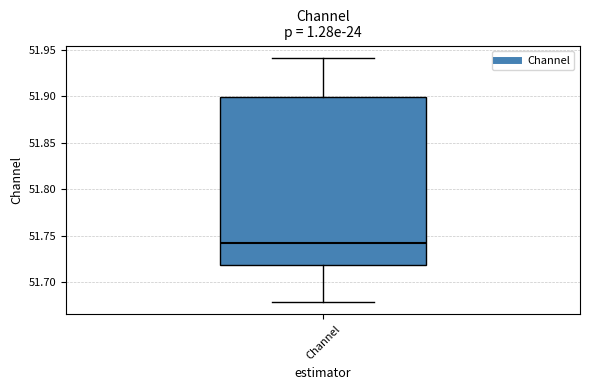

Where does the median line of the box for Channel sit on the y-axis? The values are not printed on the chart, so give them approximately, as read against the axis.

51.745